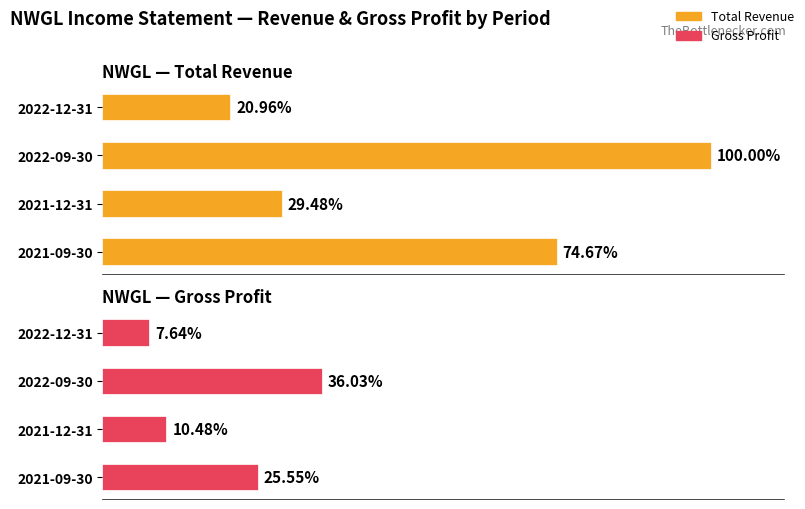

Rank the series by their maximum value, from lowest to highest.

Gross Profit, Total Revenue